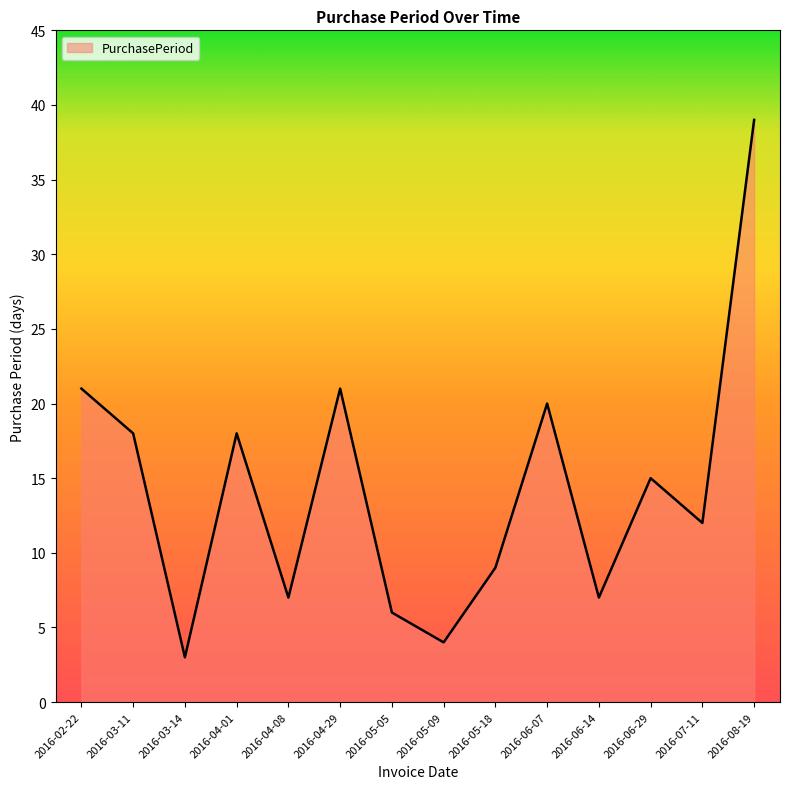

Count the number of data series in this chart.

1